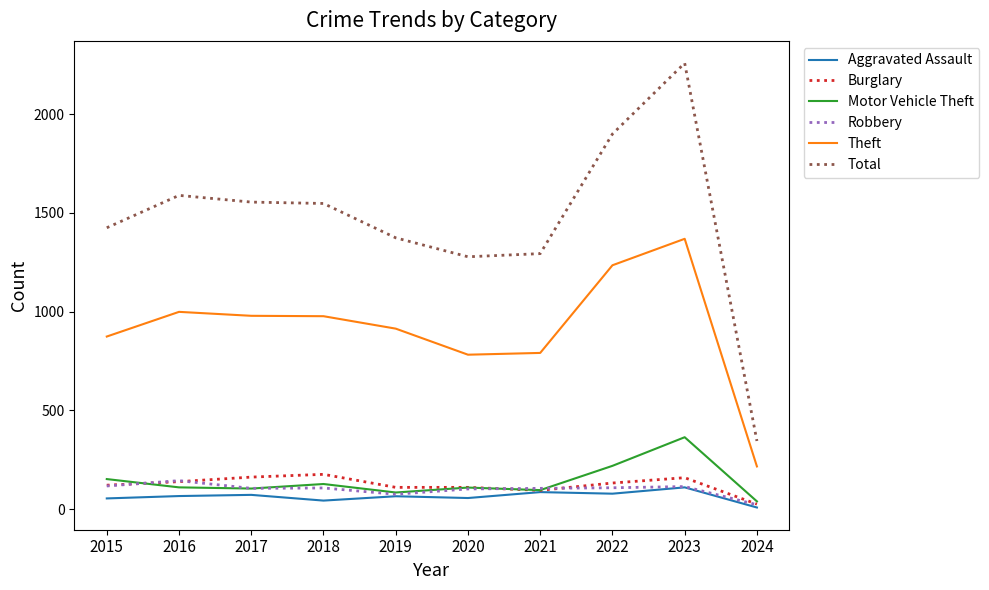

What is the average value of the Theft series?

914